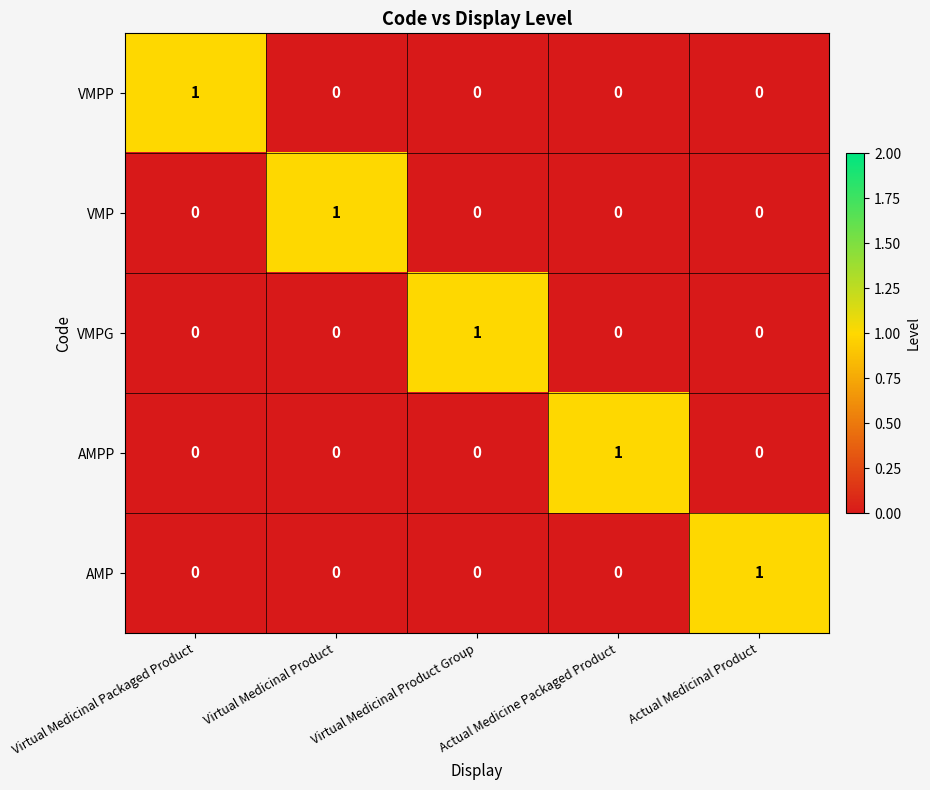

At how many categories does at least one series exceed 0?

5